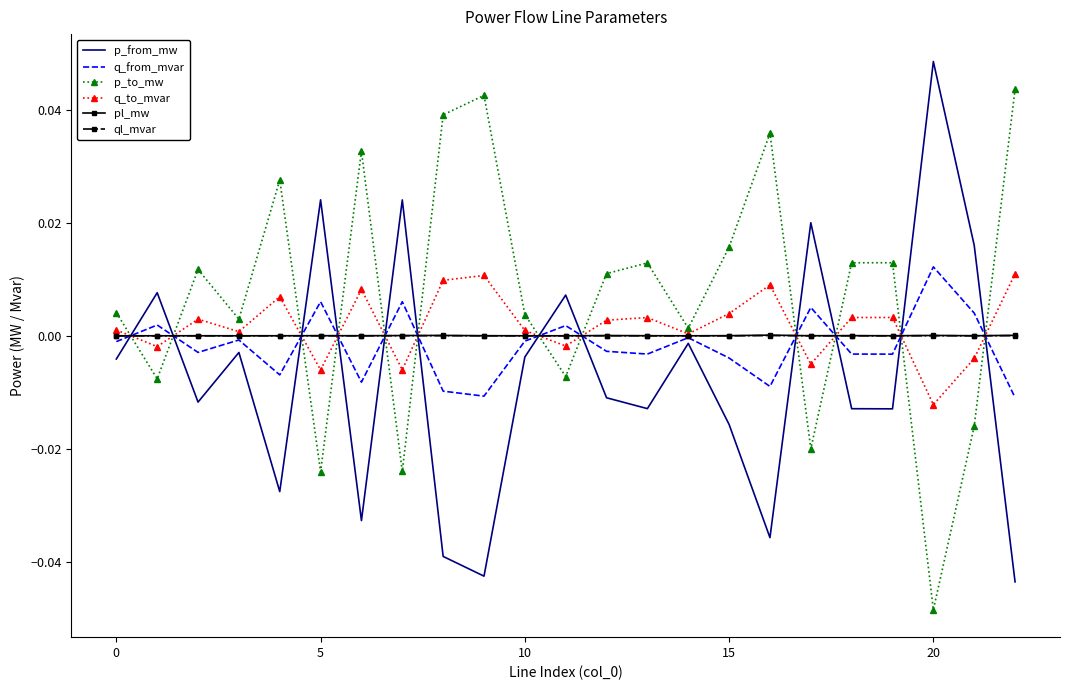

True or false: p_to_mw and q_from_mvar cross at least once.

True